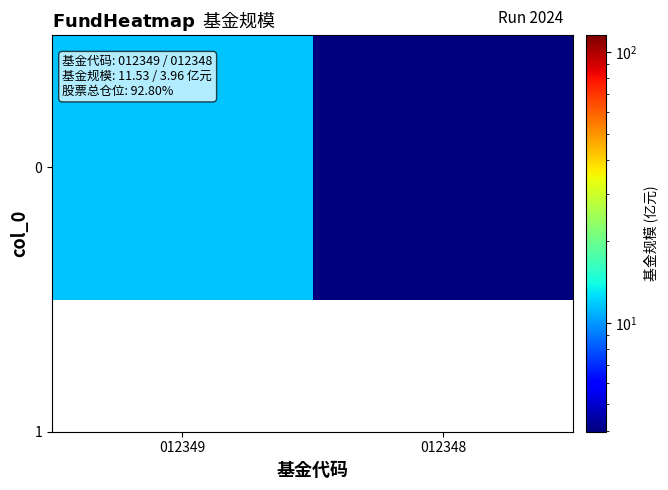

The value at 012349 is 19.0. True or false?

False